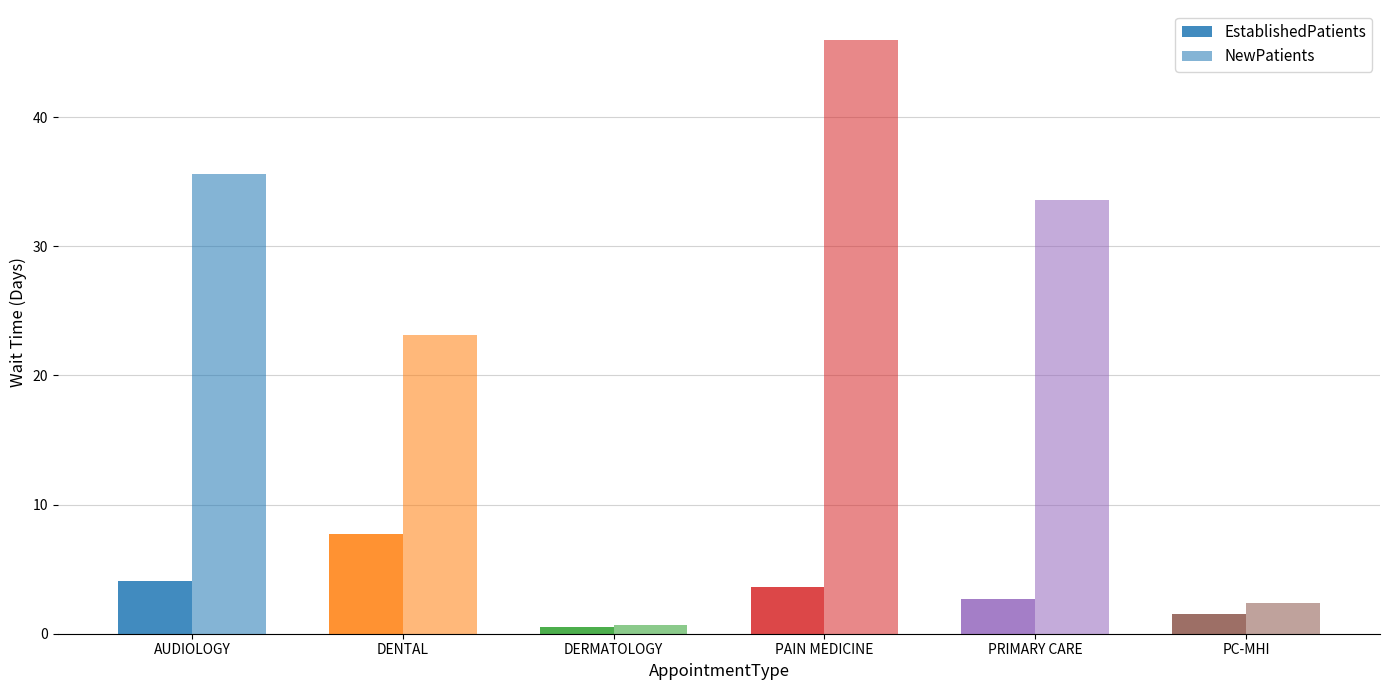

How many bars are there in each group?

2